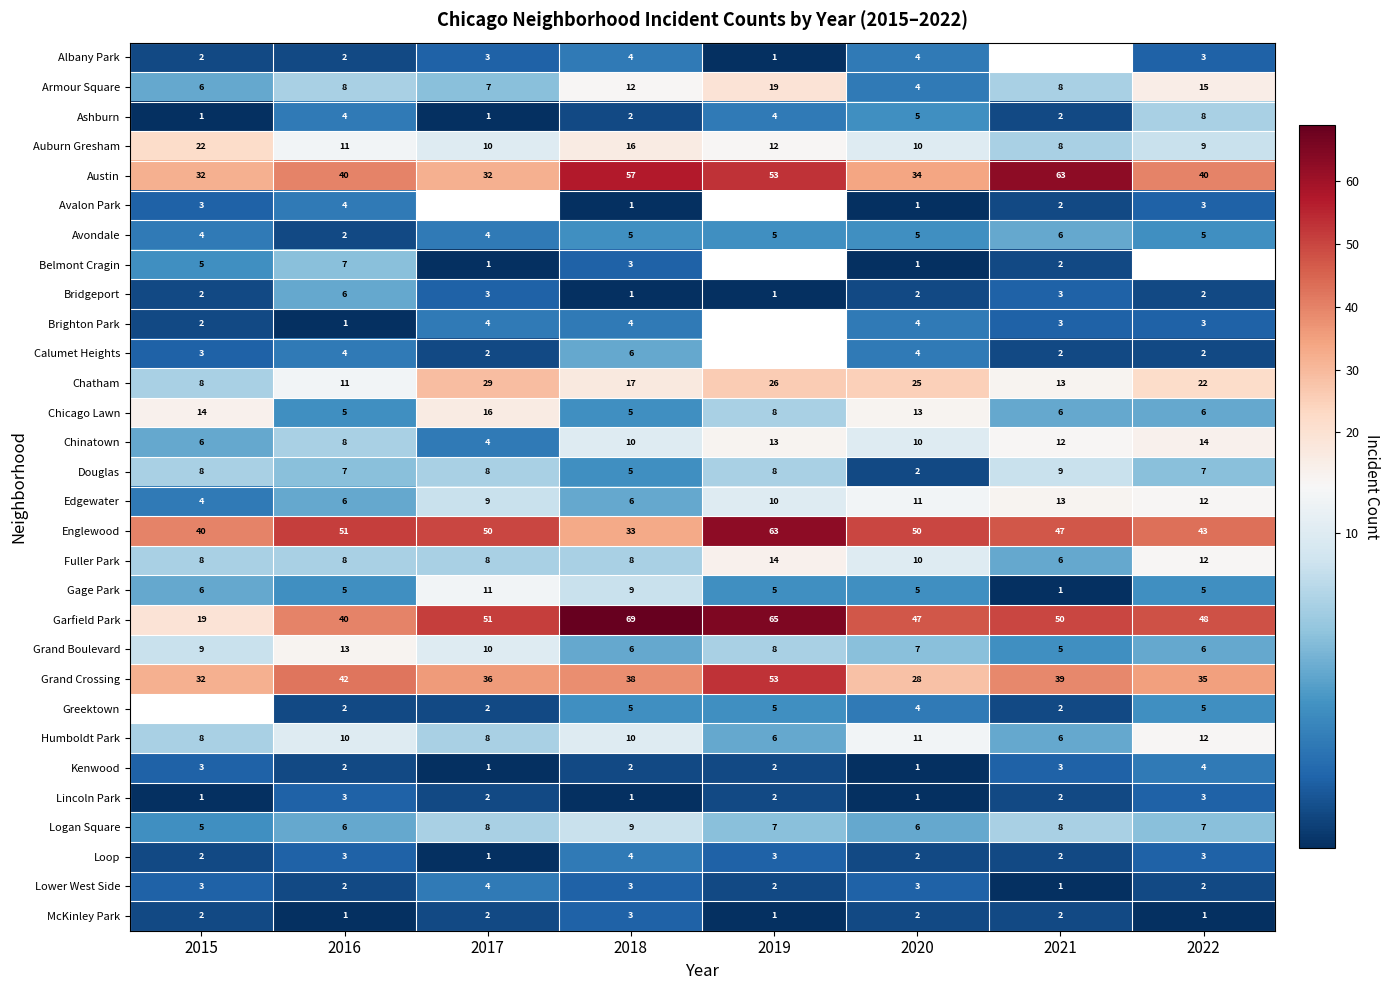

Is the value of Douglas at 2022 greater than the value of Edgewater at 2021?

No